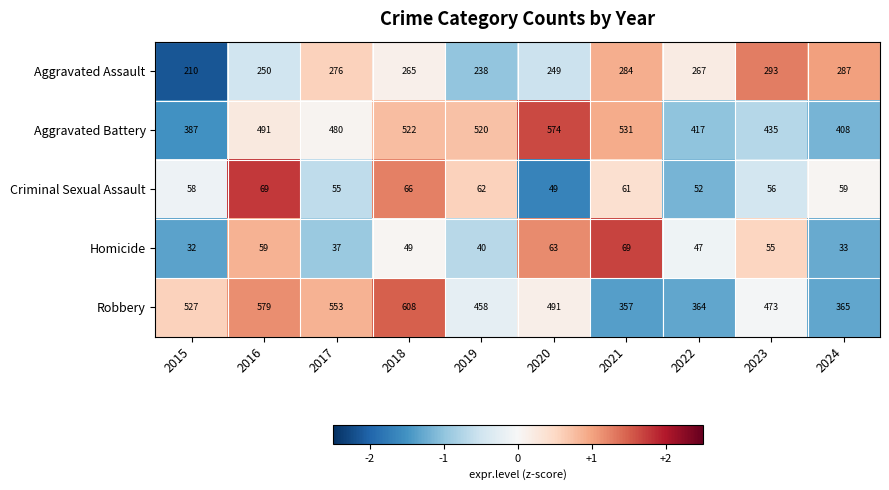

What is the minimum value shown in the chart?

32